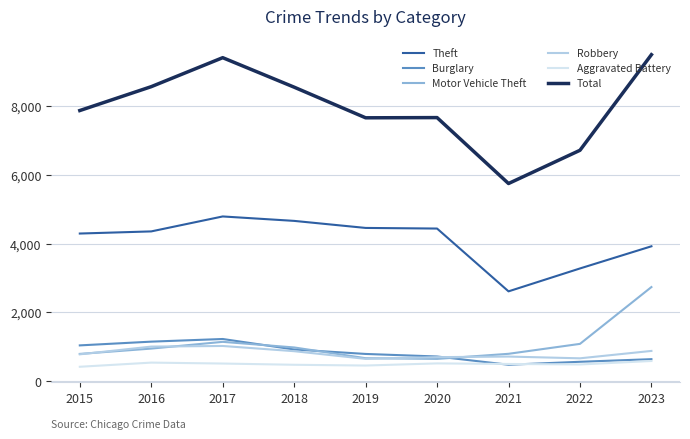

Which series changed the most between 2015 and 2023?

Motor Vehicle Theft